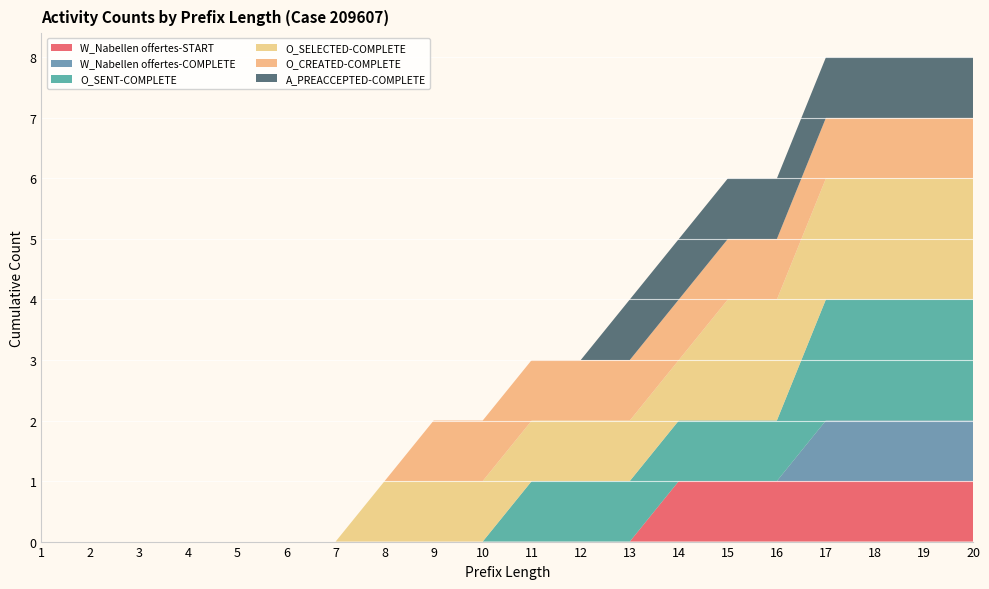

Reading left to right, transcribe all the data shown in this chart.

W_Nabellen offertes-START: 0	0	0	0	0	0	0	0	0	0	0	0	0	1	1	1	1	1	1	1
W_Nabellen offertes-COMPLETE: 0	0	0	0	0	0	0	0	0	0	0	0	0	0	0	0	1	1	1	1
O_SENT-COMPLETE: 0	0	0	0	0	0	0	0	0	0	1	1	1	1	1	1	2	2	2	2
O_SELECTED-COMPLETE: 0	0	0	0	0	0	0	1	1	1	1	1	1	1	2	2	2	2	2	2
O_CREATED-COMPLETE: 0	0	0	0	0	0	0	0	1	1	1	1	1	1	1	1	1	1	1	1
A_PREACCEPTED-COMPLETE: 0	0	0	0	0	0	0	0	0	0	0	0	1	1	1	1	1	1	1	1